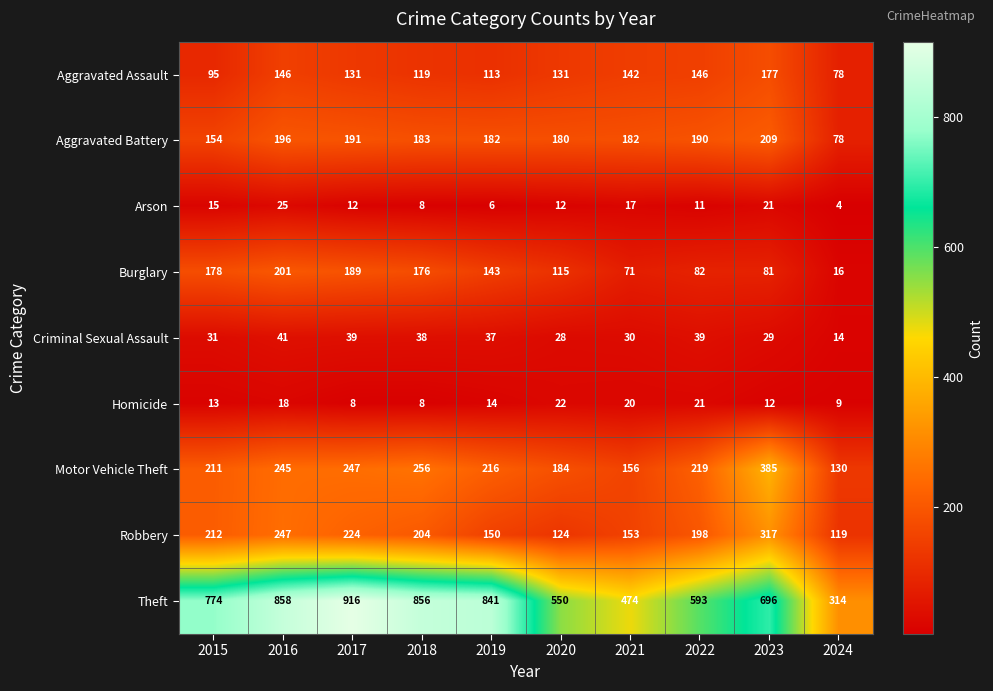

The value of Homicide at 2021 is 26. True or false?

False